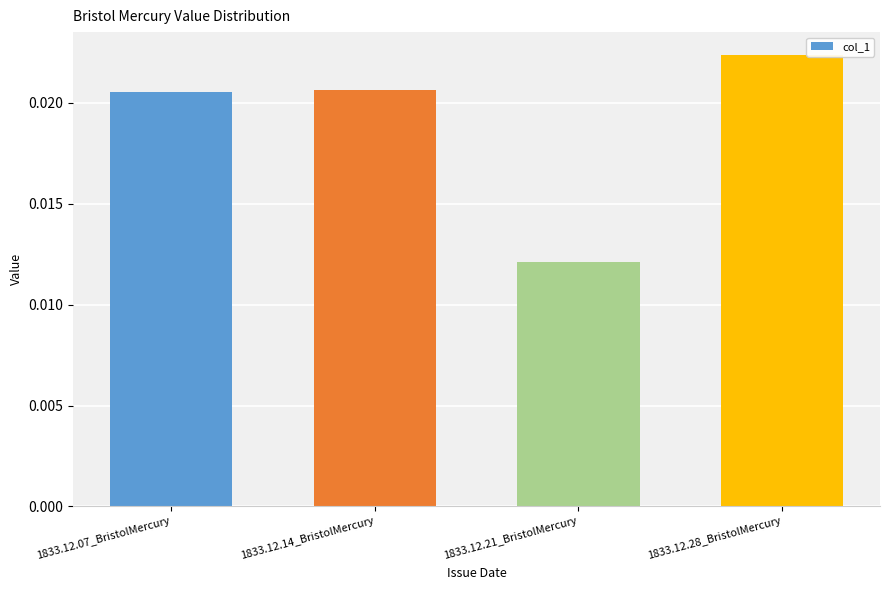

At which label is the value closest to 0?

1833.12.21_BristolMercury